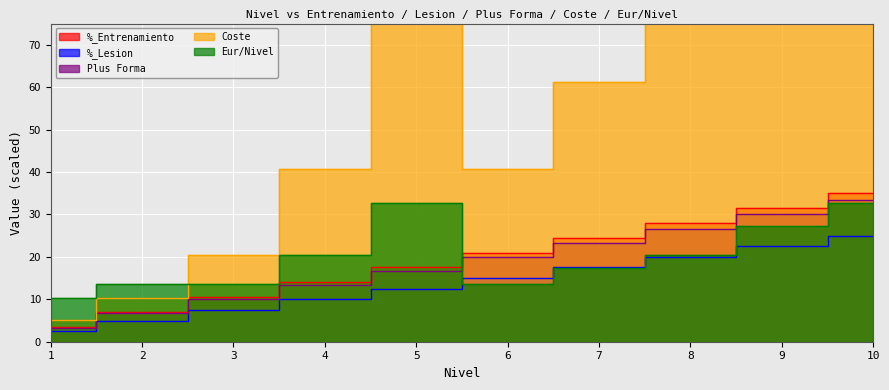

Which series has the largest total across all categories?

Coste